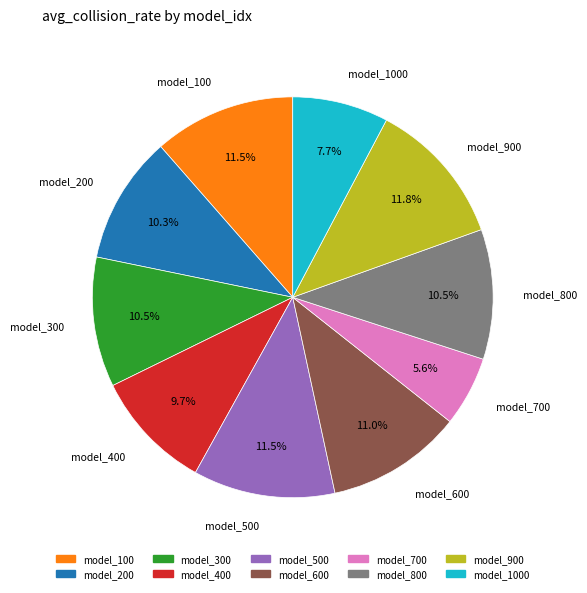

Is there any slice that represents more than half of the pie?

No